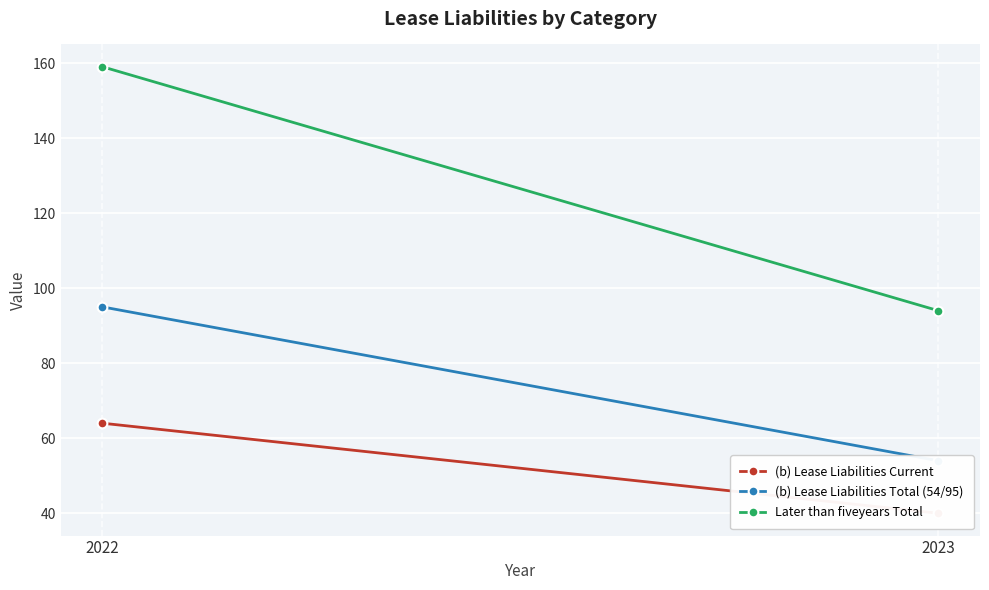

What is the sum of all (b) Lease Liabilities Total (54/95) values?

149